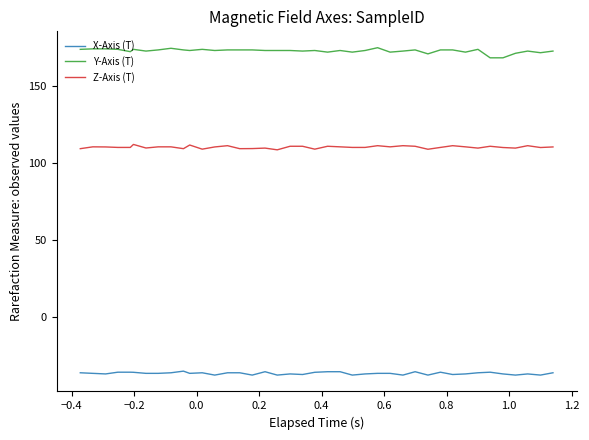

Which series has the widest spread of values?

Y-Axis (T)